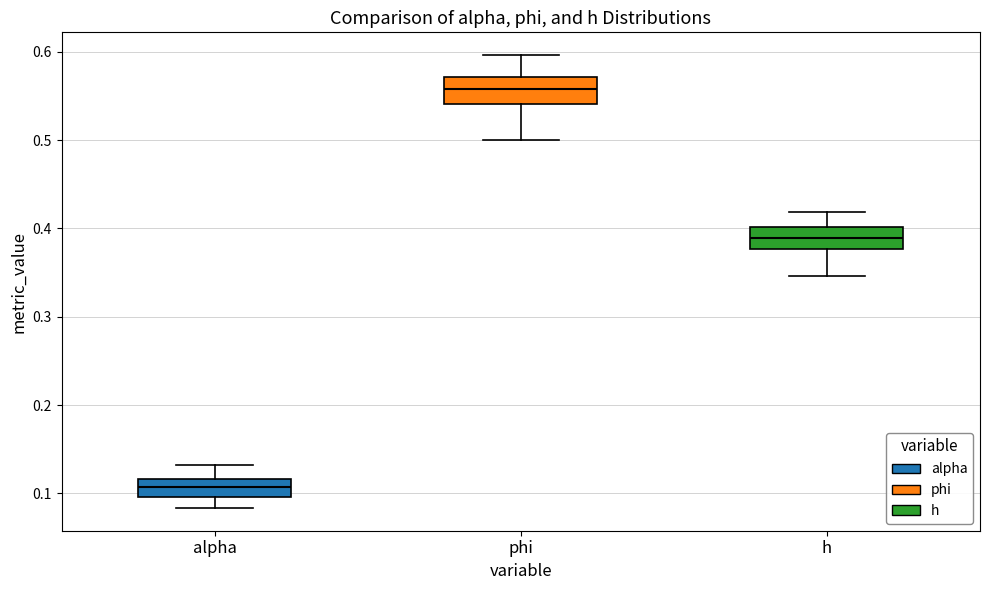

Where is the upper edge of the box for phi on the y-axis? The values are not printed on the chart, so give them approximately, as read against the axis.

0.57